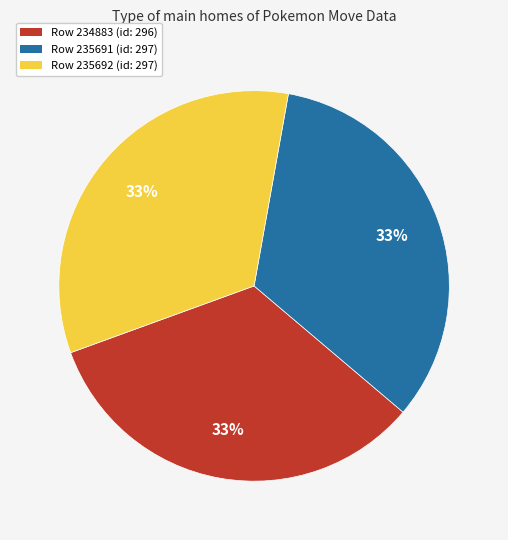

Is the sum of Row 235691 (id: 297) and Row 235692 (id: 297) greater than half?

Yes